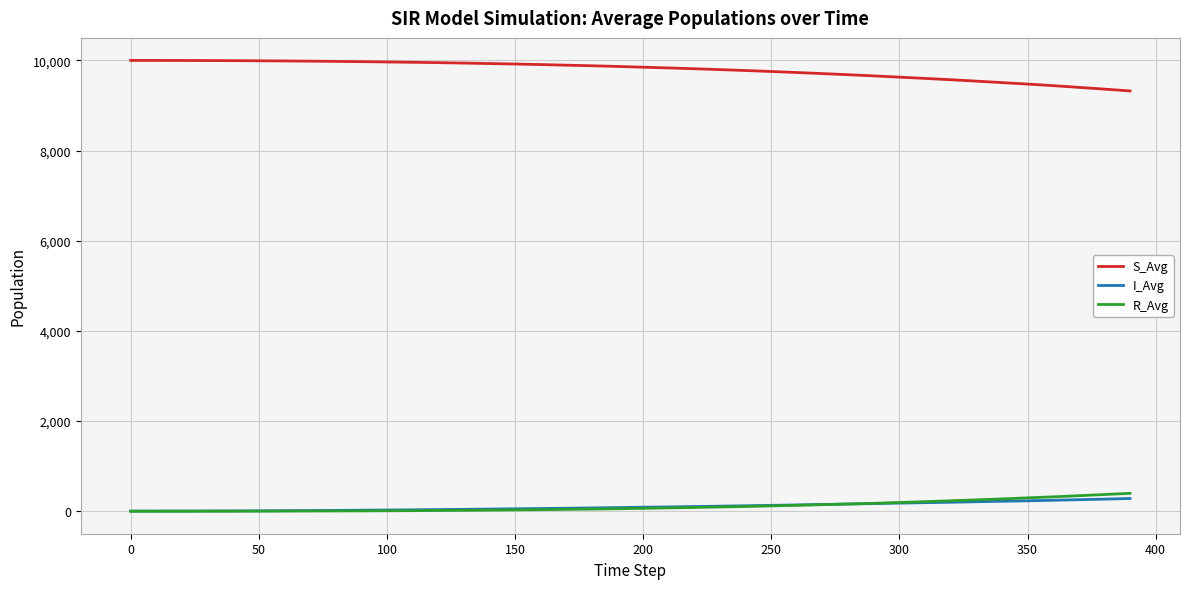

True or false: R_Avg and S_Avg intersect in this chart.

False